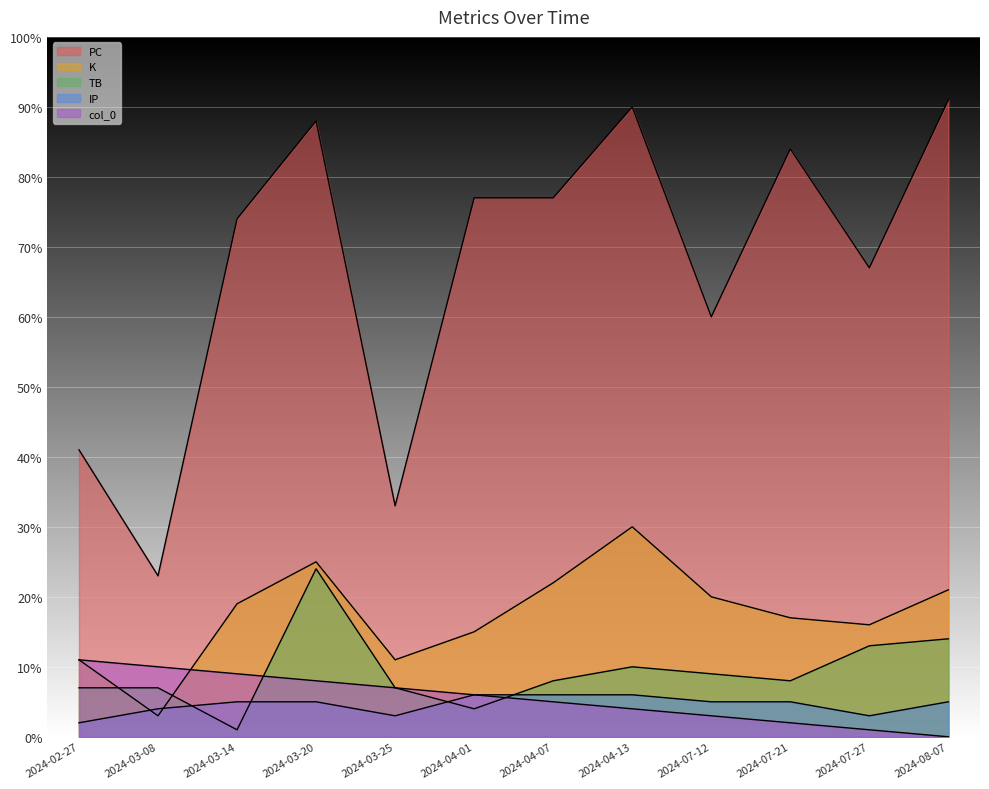

Count the number of data series in this chart.

5